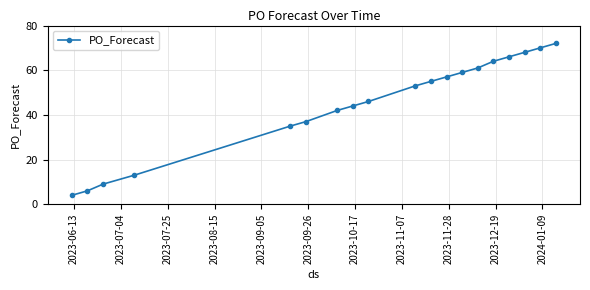

Reading left to right, transcribe all the data shown in this chart.

4	6	9	13	35	37	42	44	46	53	55	57	59	61	64	66	68	70	72